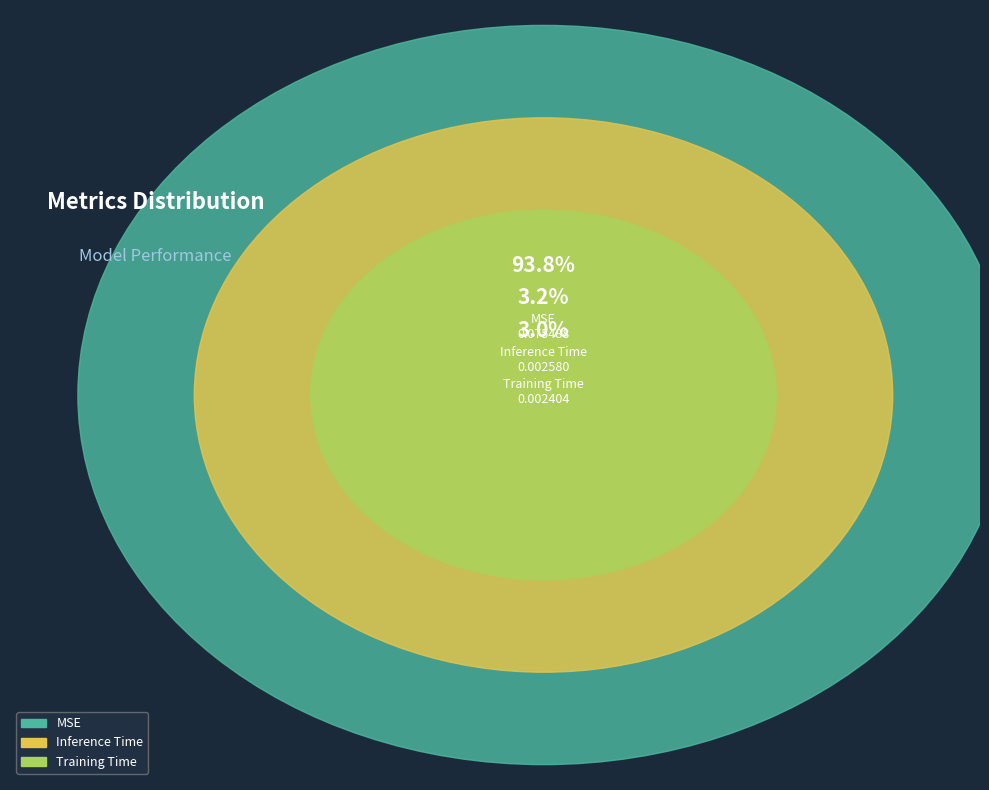

How many slices are in this pie chart?

3